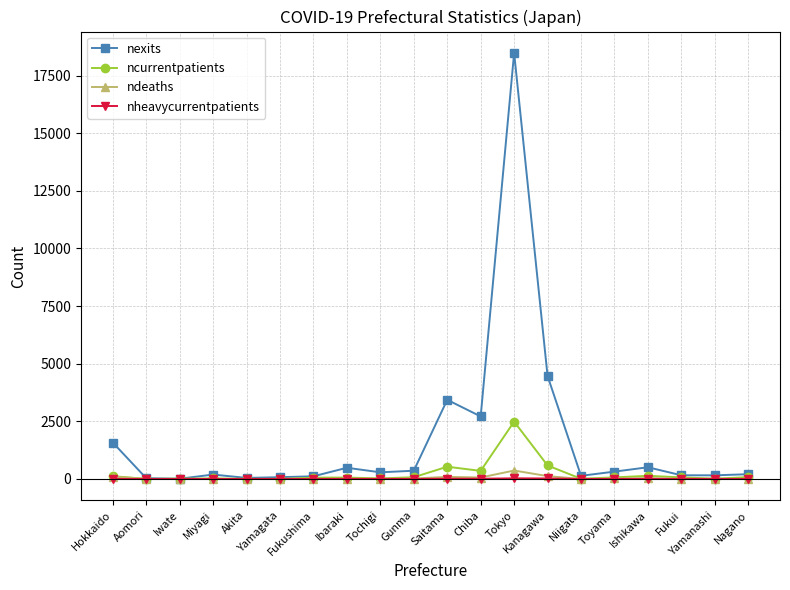

What is the highest value of the ncurrentpatients series?

2487